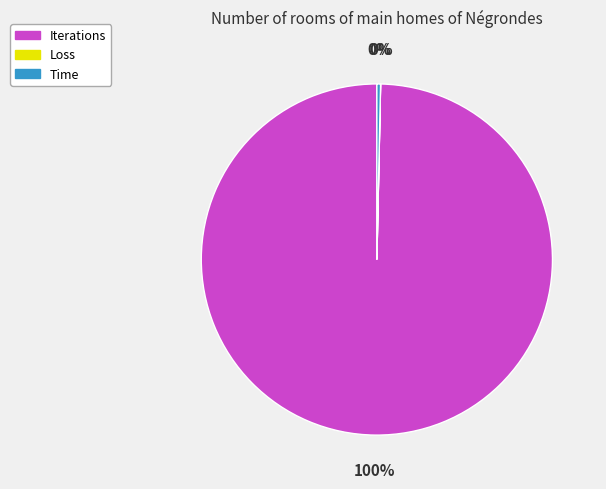

To the nearest percent, what is the average slice percentage?

33%